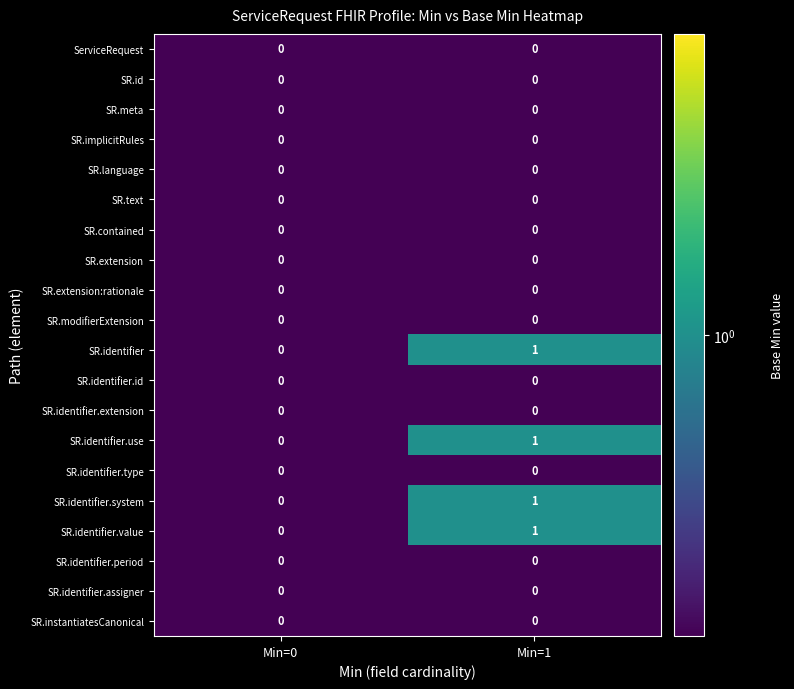

The value of SR.identifier at Min=1 is 1. True or false?

True